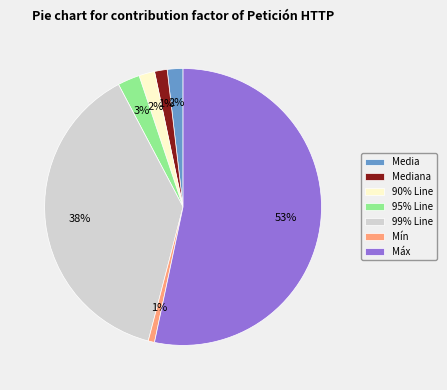

To the nearest percent, what percentage of the pie is 90% Line?

2%